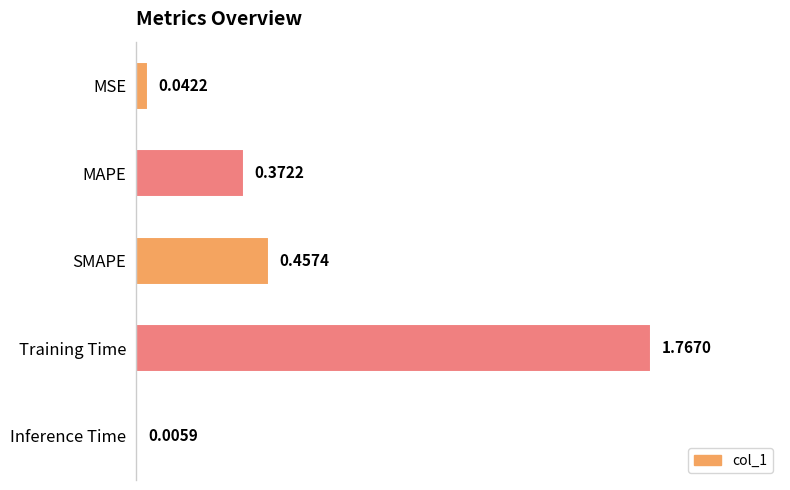

Which has a higher value, SMAPE or MAPE?

SMAPE